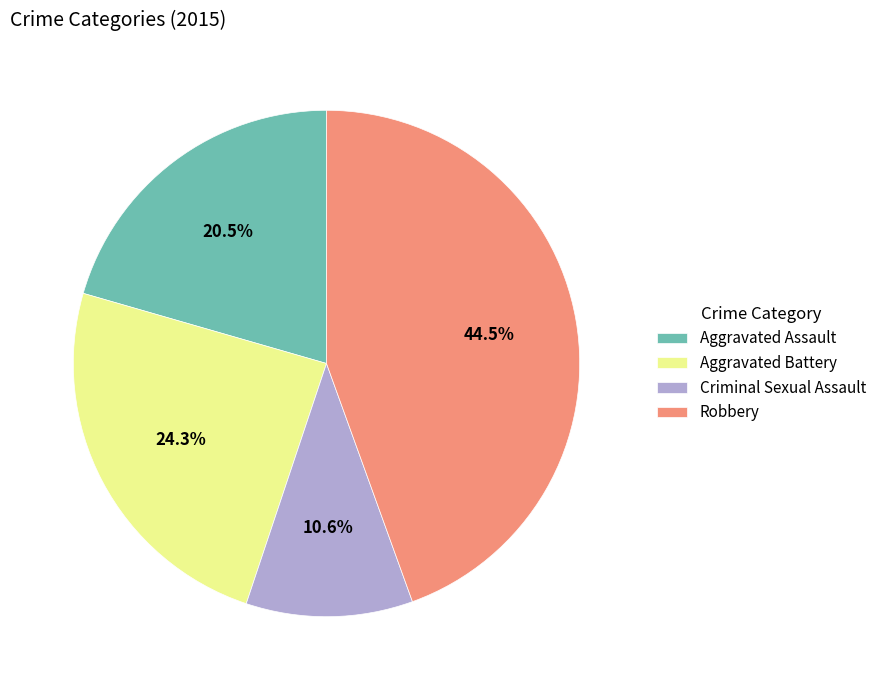

What percentage is the Criminal Sexual Assault slice, to the nearest percent?

11%